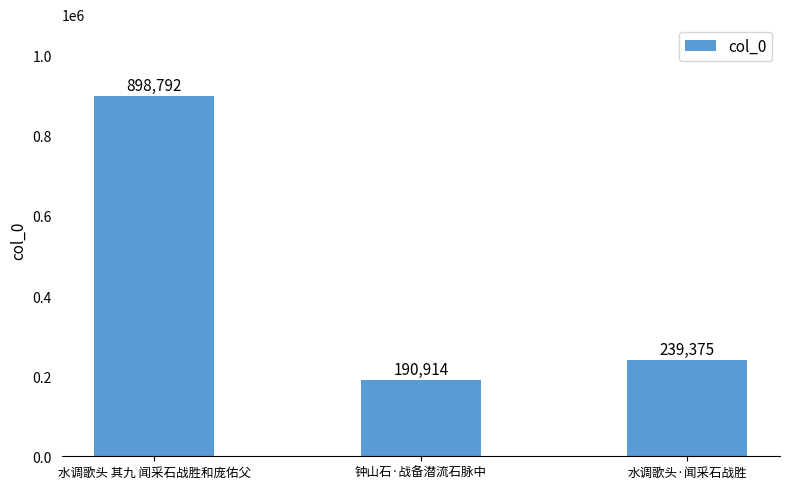

What is the label of the 3rd bar from the left?

水调歌头·闻采石战胜